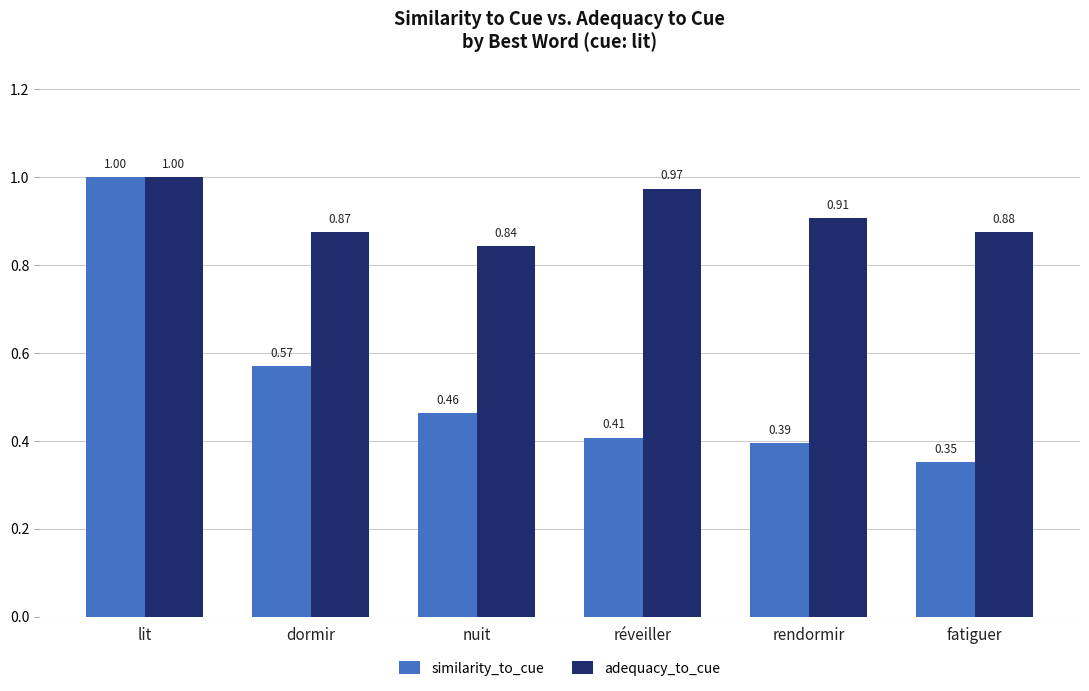

What is the sum of all similarity_to_cue values?

3.2